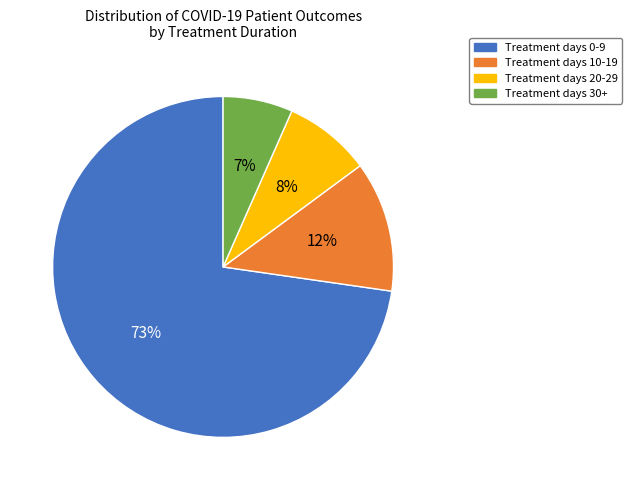

How many segments does this pie chart have?

4